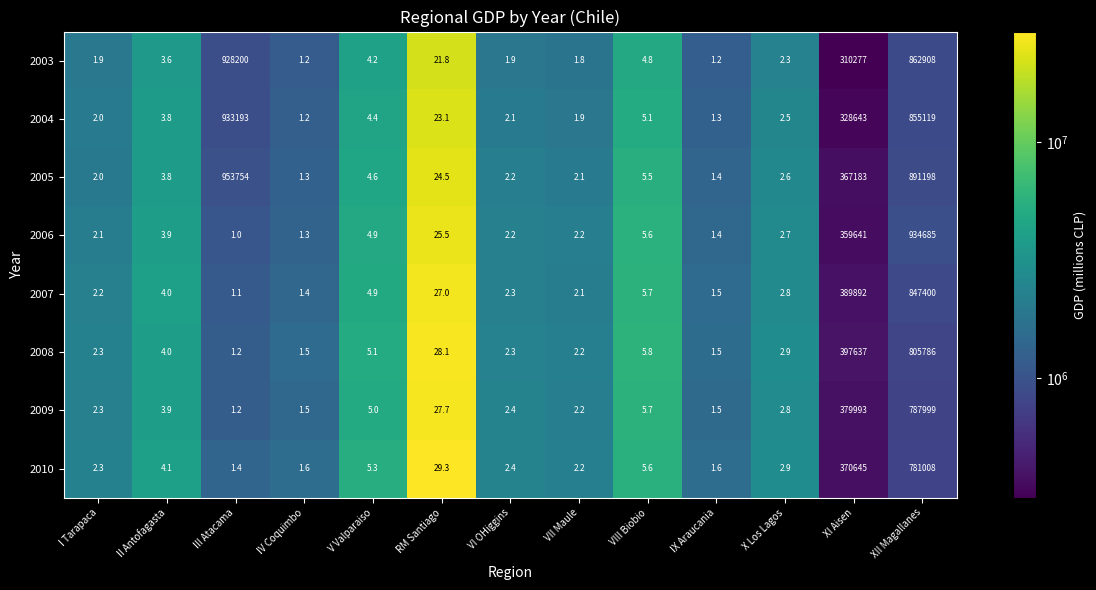

Which series has the largest range (max minus min)?

2005